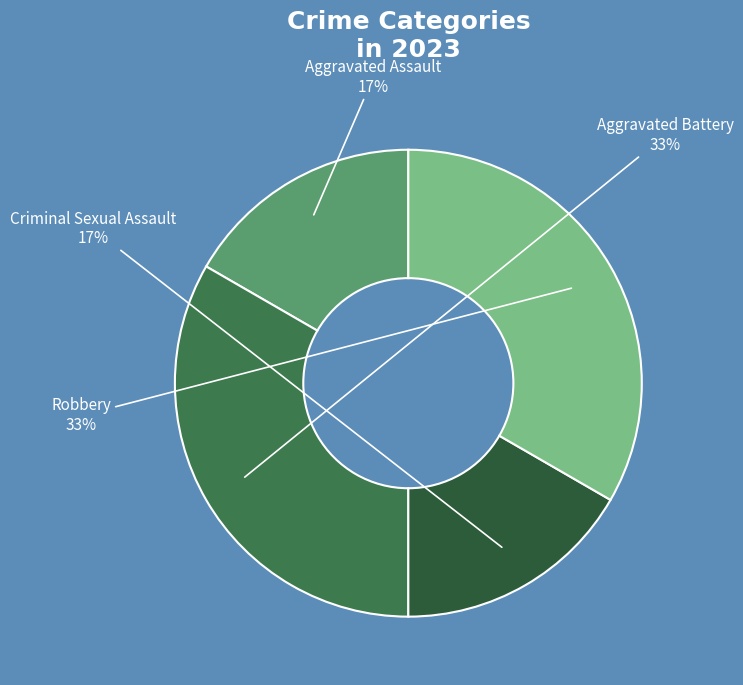

What percentage is the Aggravated Assault slice, to the nearest percent?

17%